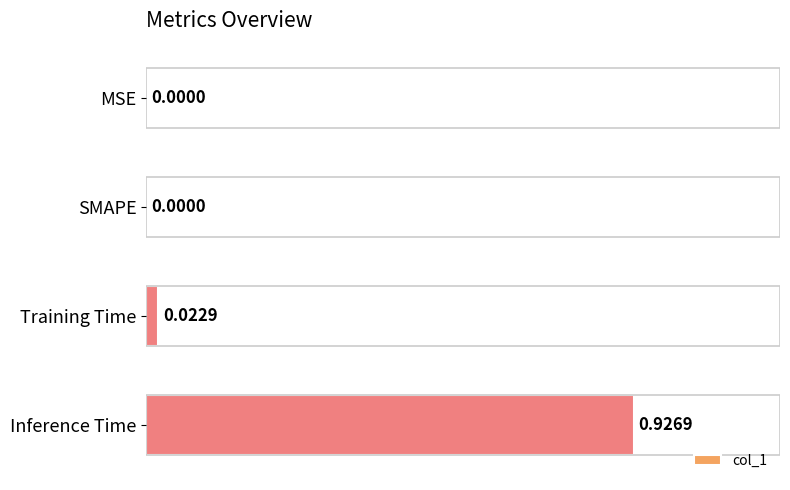

Between Training Time and Inference Time, which is larger?

Inference Time